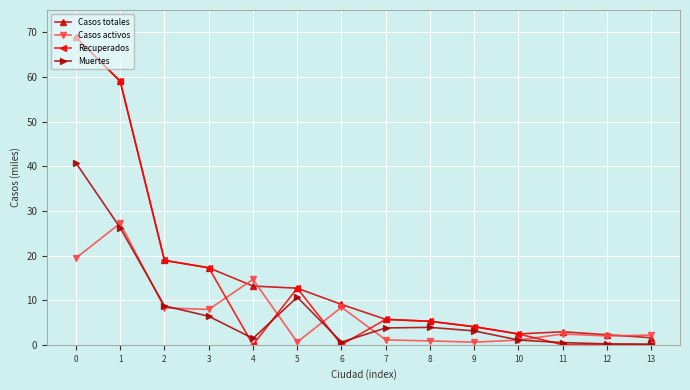

What is the highest value of the Casos activos series?

27.2